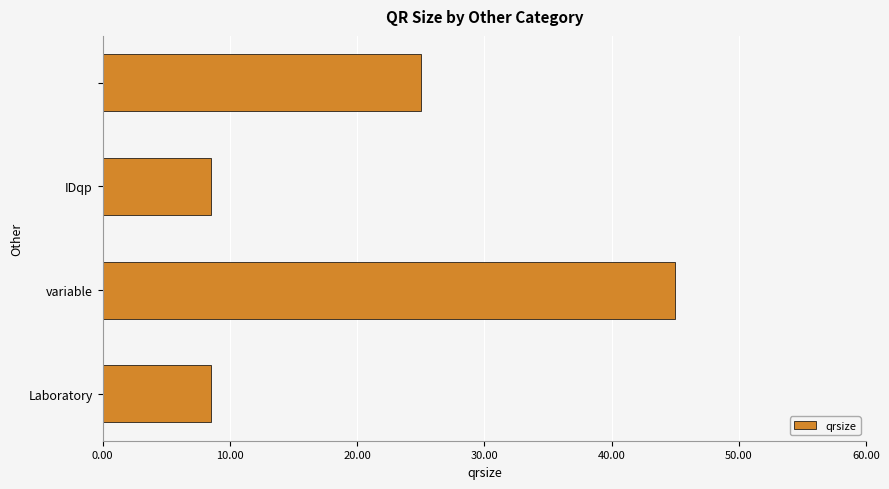

What is the sum of all values?

87.0